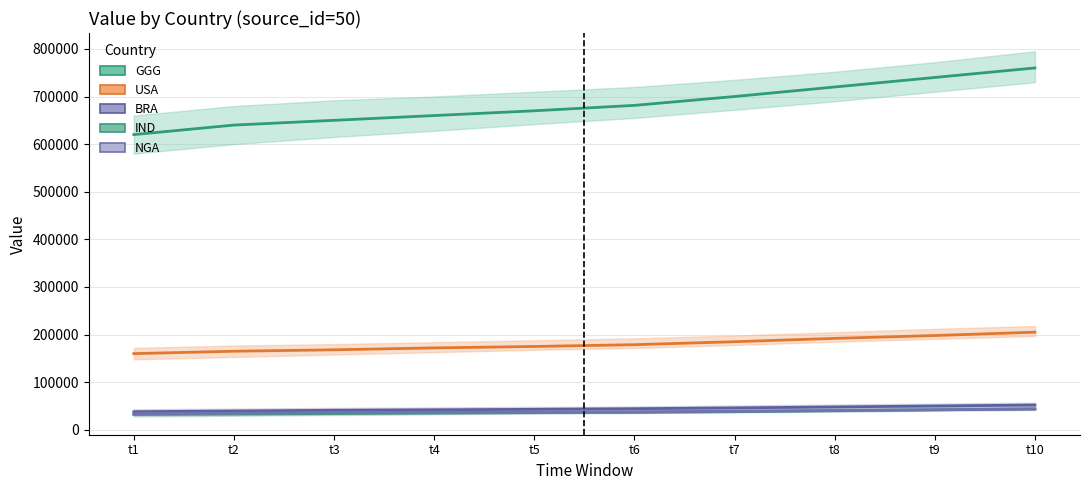

True or false: IND and NGA cross at least once.

False